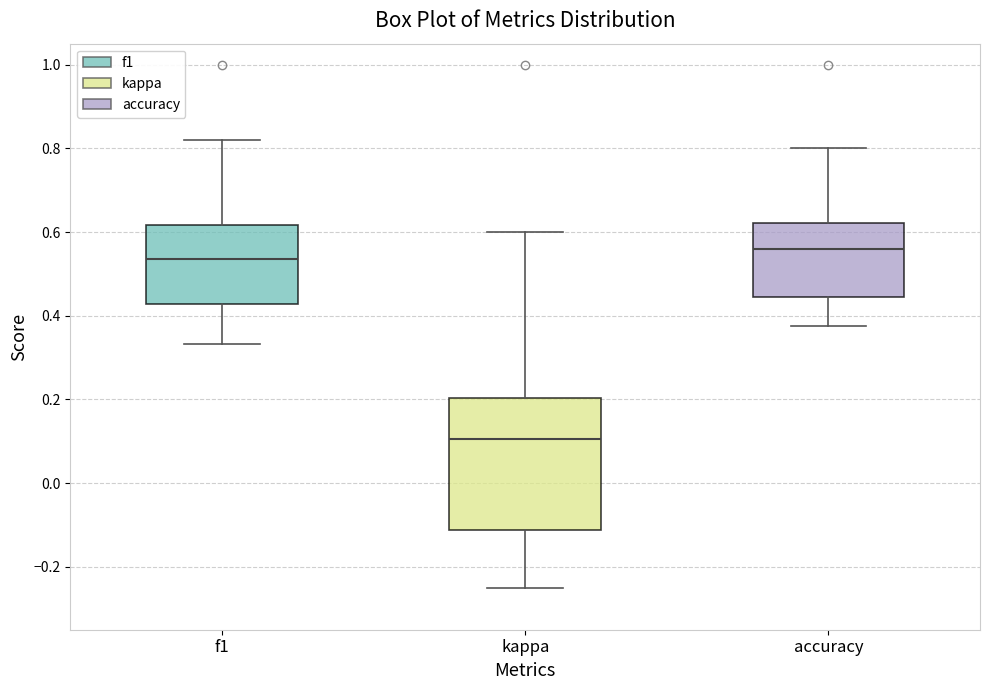

Reading left to right, read every box against the y-axis: the position of its median line, the range the box covers, and the ends of its whiskers. The values are not printed on the chart, so give them approximately, as read against the axis.

f1: median 0.54, box 0.42 to 0.62, whiskers 0.34 to 0.82
kappa: median 0.10, box -0.12 to 0.20, whiskers -0.24 to 0.60
accuracy: median 0.56, box 0.44 to 0.62, whiskers 0.38 to 0.80